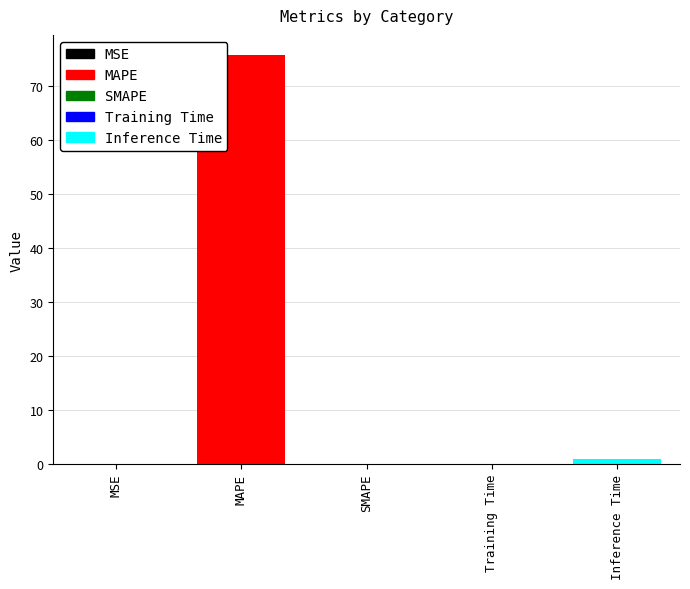

What is the maximum value shown in the chart?

75.6